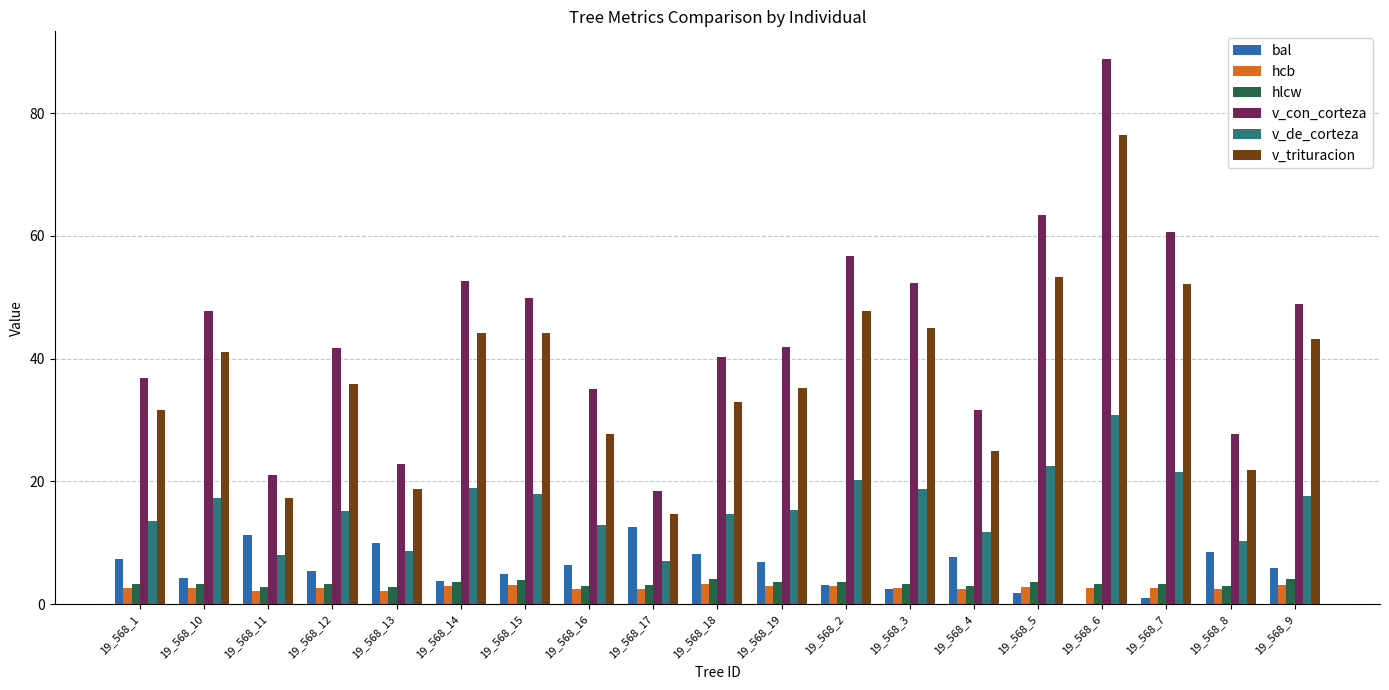

Count the number of categories in the chart.

19